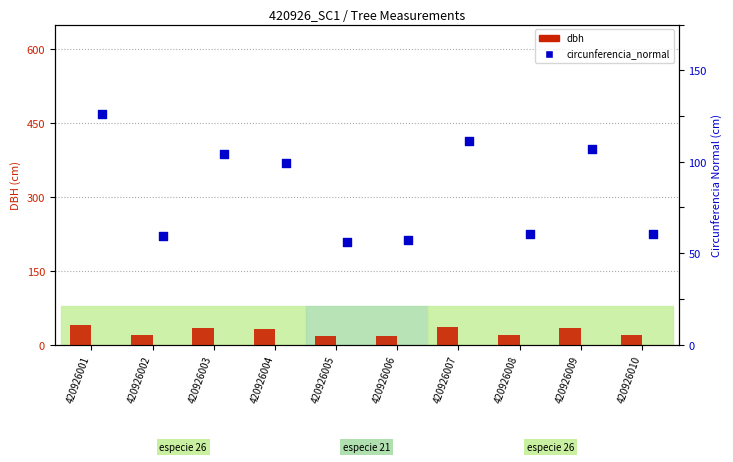

Which series reaches the minimum Y coordinate?

dbh